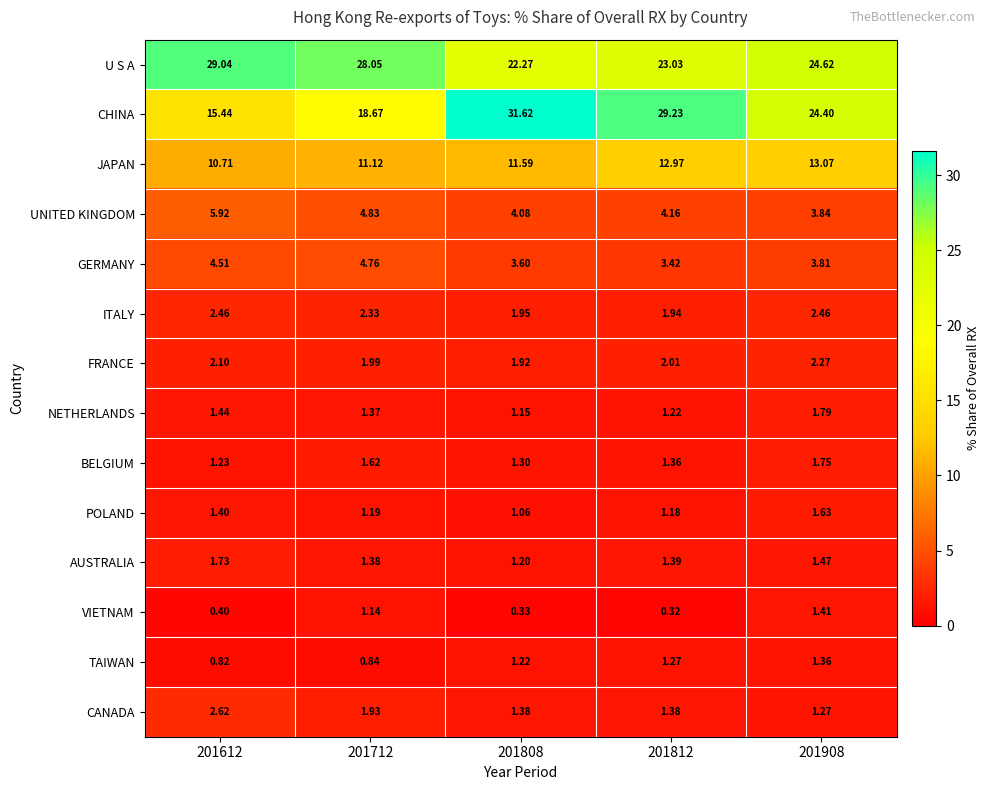

Between 201808 and 201812, which series saw the biggest shift?

CHINA